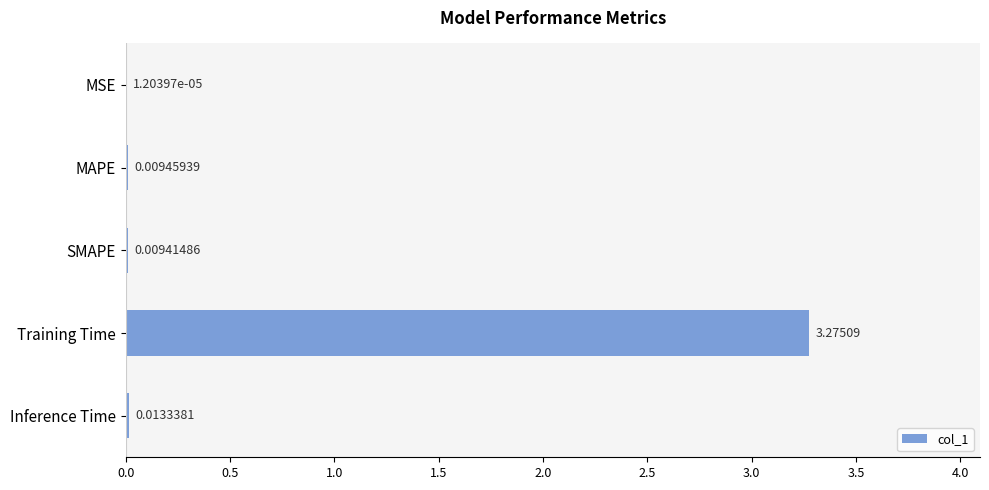

At which label is the value closest to 1?

Inference Time